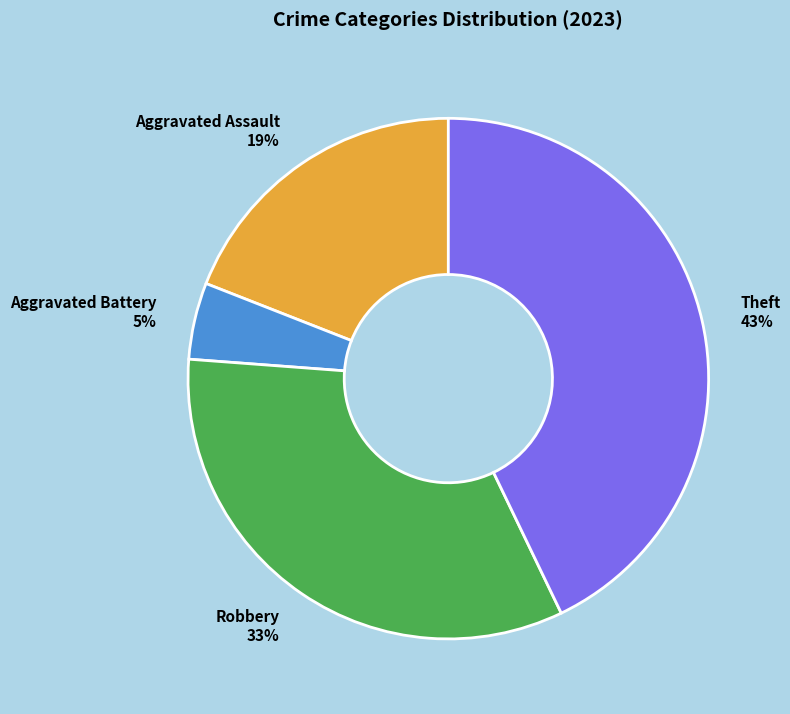

Rank the categories by value from lowest to highest.

Aggravated Battery, Aggravated Assault, Robbery, Theft